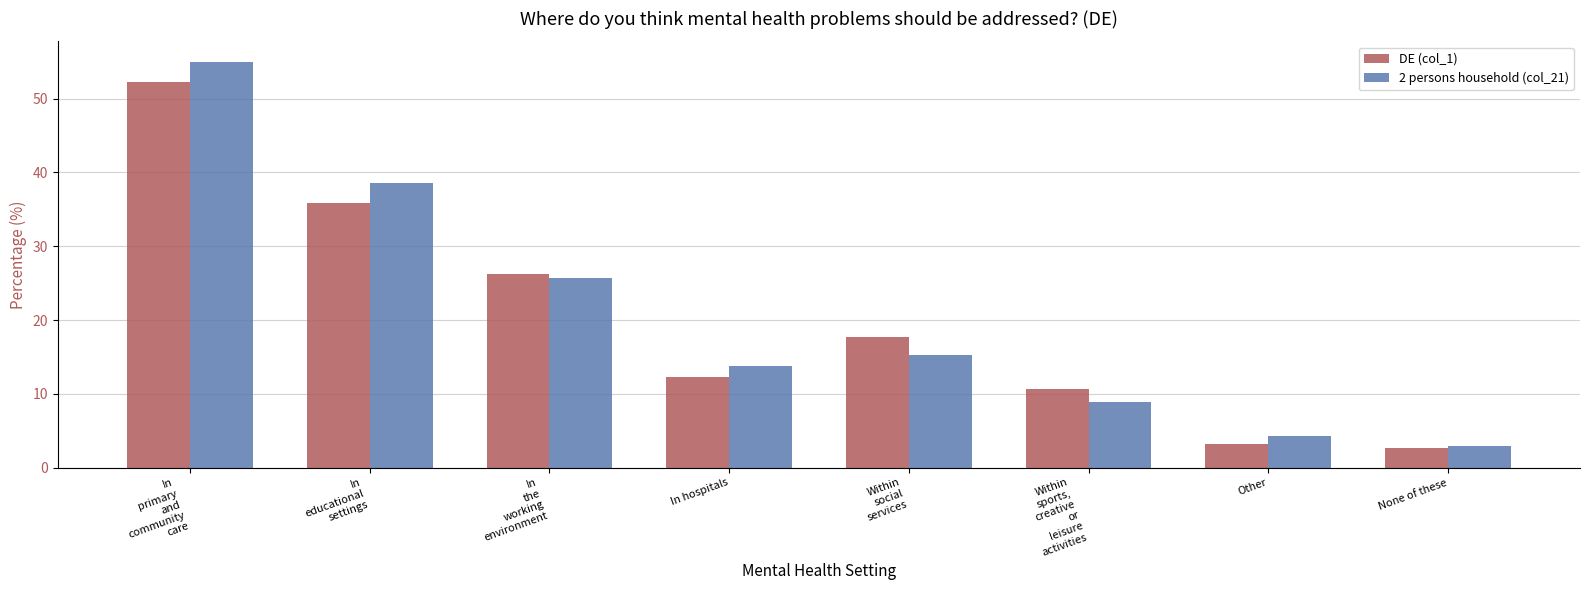

Rank the series by their maximum value, from highest to lowest.

2 persons household (col_21), DE (col_1)